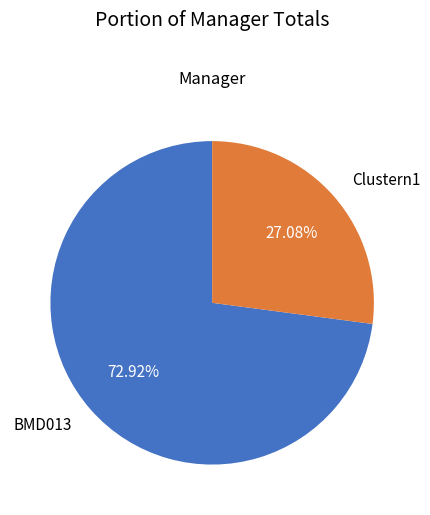

Which has a higher value, BMD013 or Clustern1?

BMD013